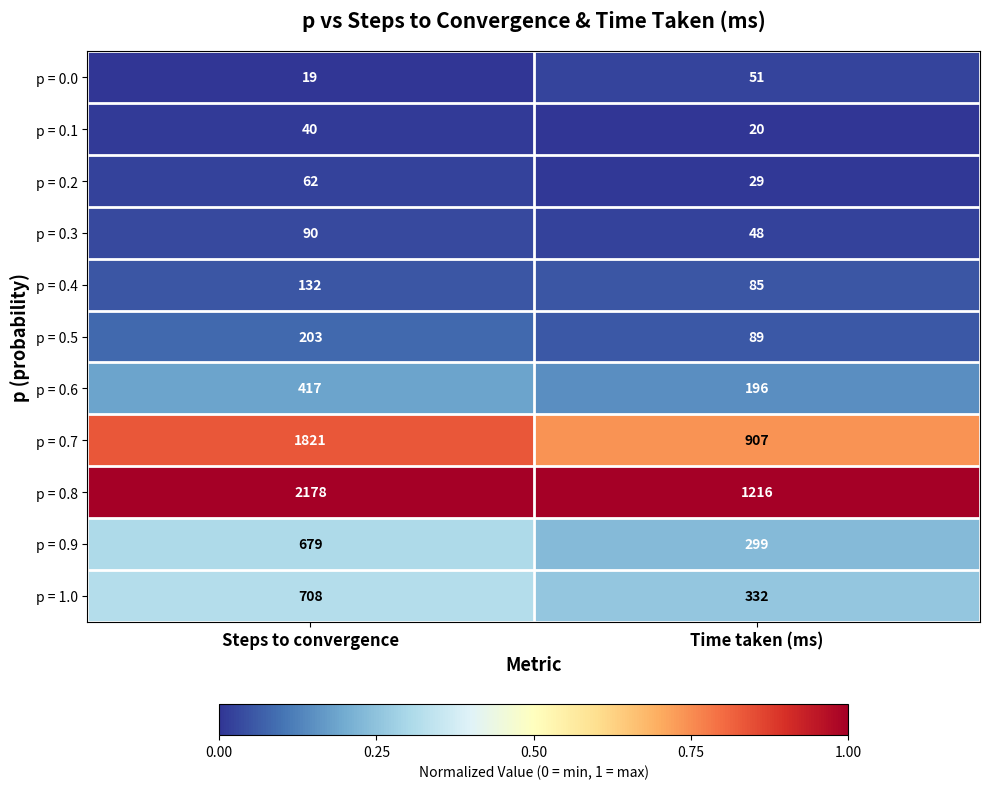

Which series changed the most between Steps to convergence and Time taken (ms)?

p = 0.8